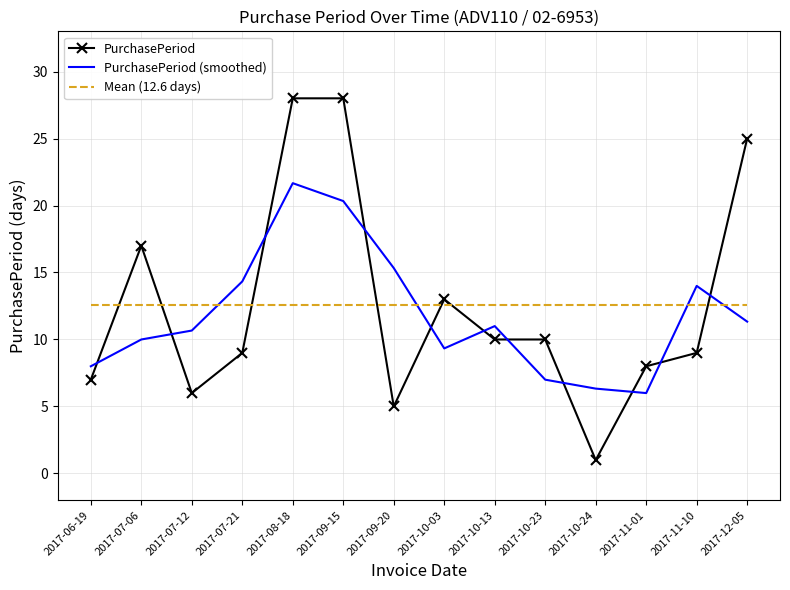

Is it true that PurchasePeriod (smoothed) equals 1.9 at 2017-11-01?

False